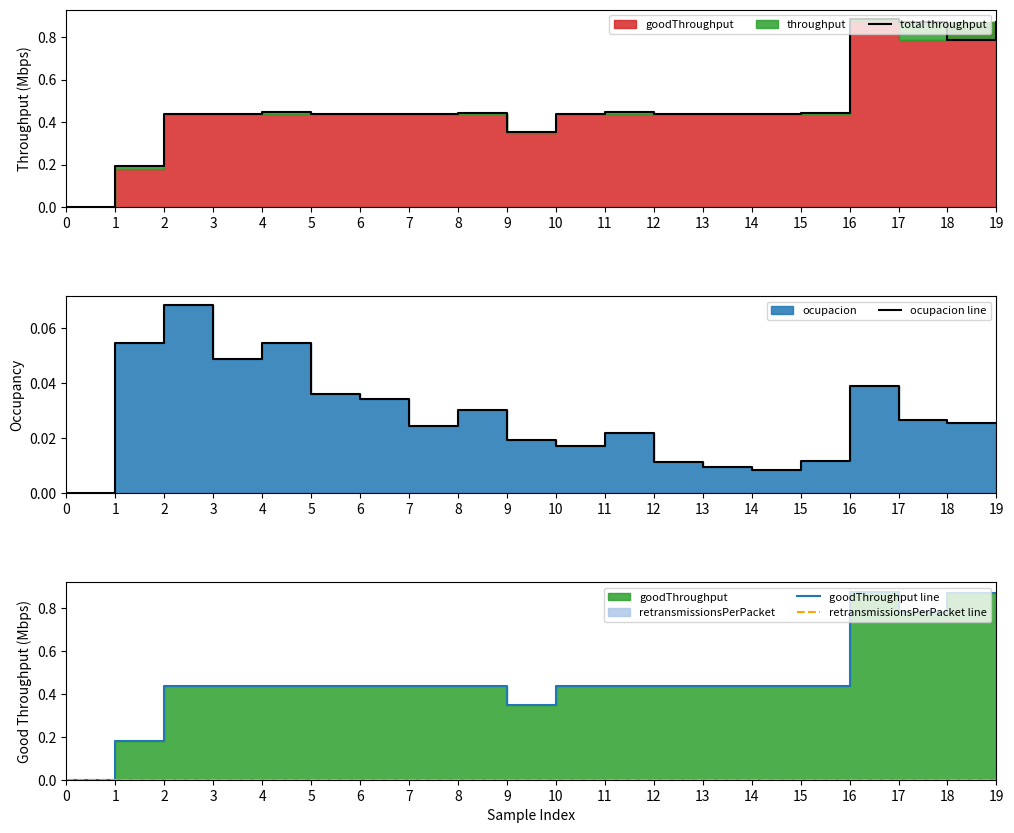

Is the value of total throughput at 3 greater than the value of goodThroughput line at 5?

No